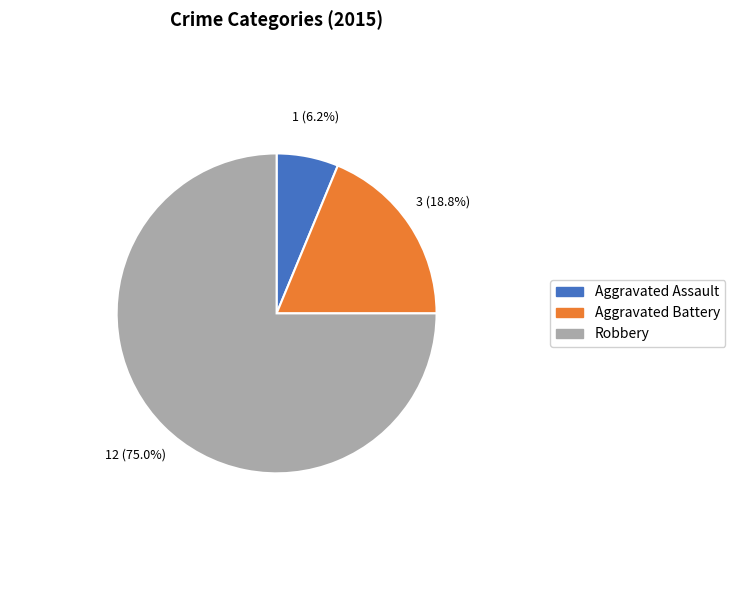

What is the smallest slice in the pie chart?

Aggravated Assault